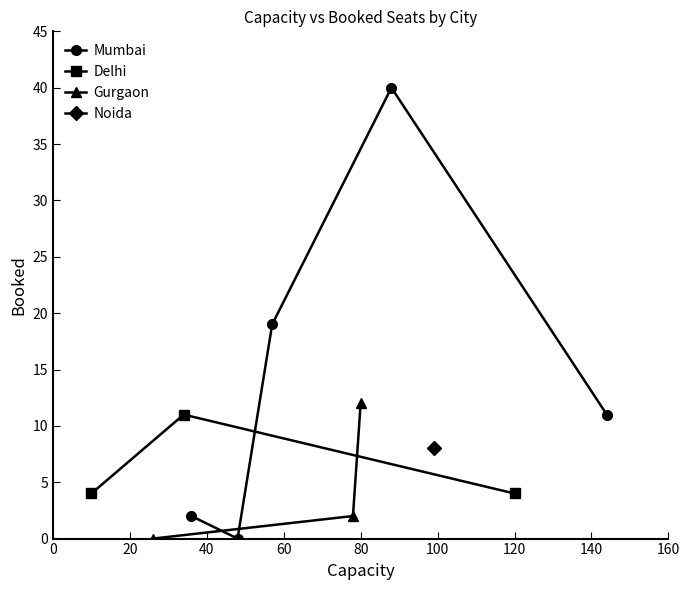

Is this an area chart (filled region under the line)?

No